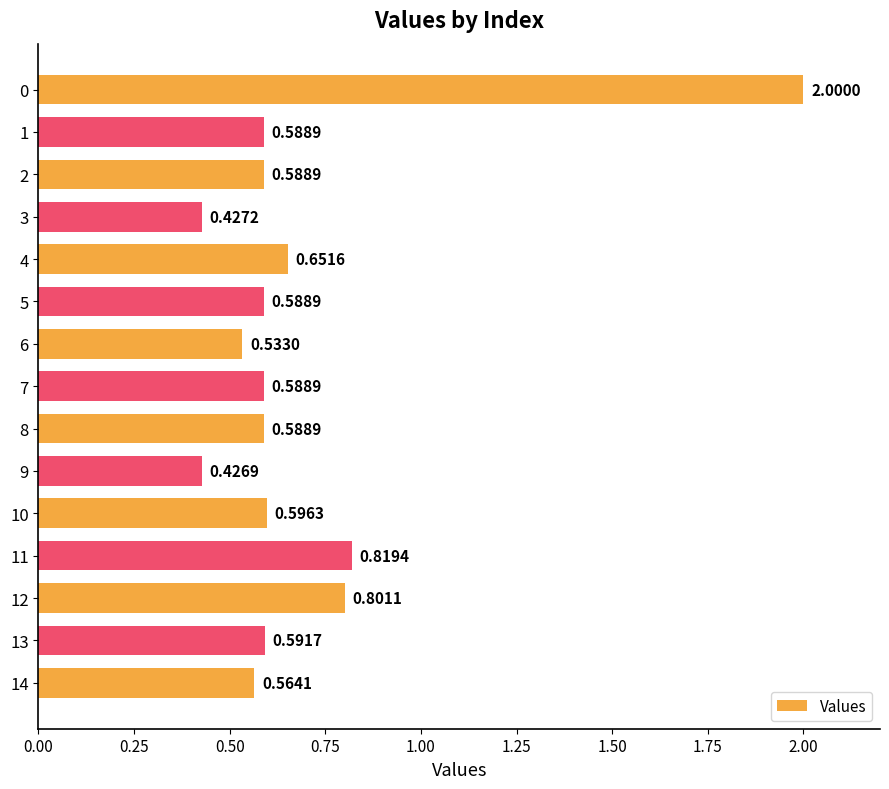

What is the sum of the values at 8 and 12?

1.4